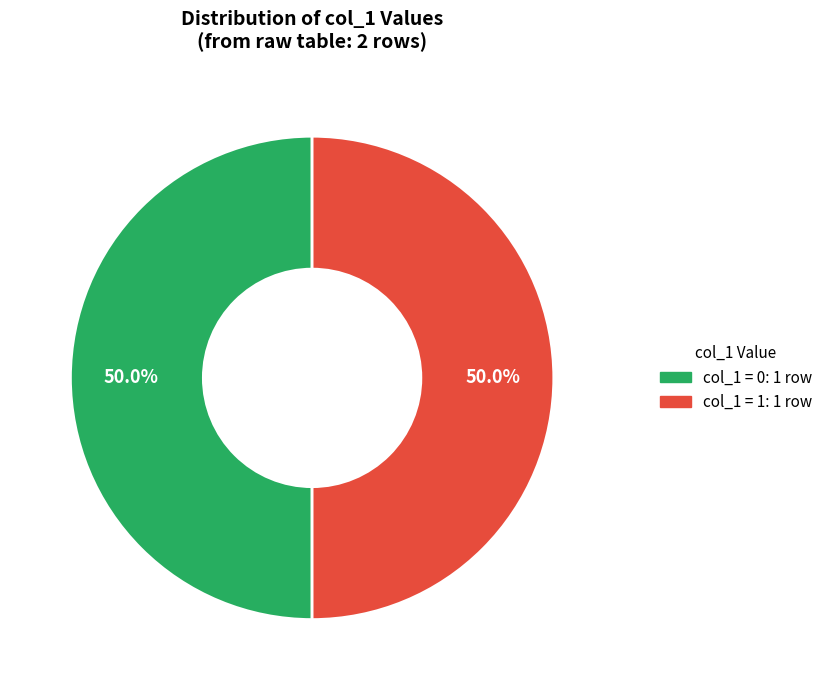

How many slices are in this pie chart?

2